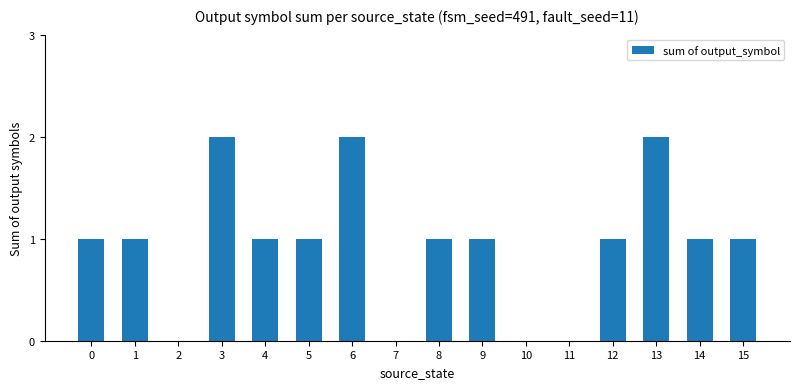

What is the average value?

1